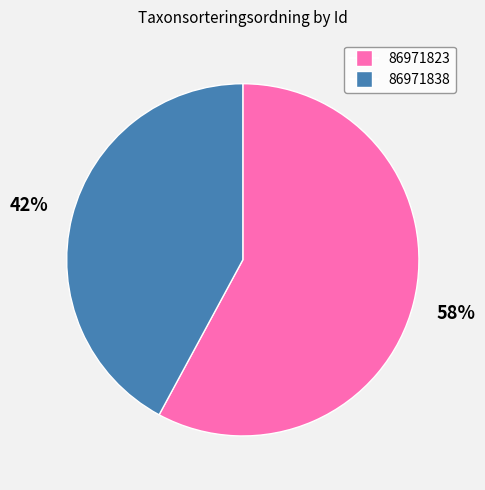

Does 86971838 account for over 50% of the chart?

No